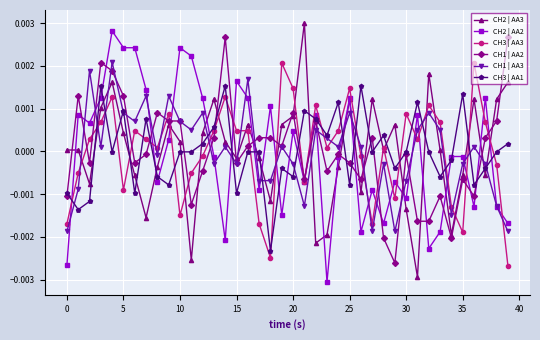

True or false: CH1 | AA3 has more than 2 points higher than both neighbors.

True